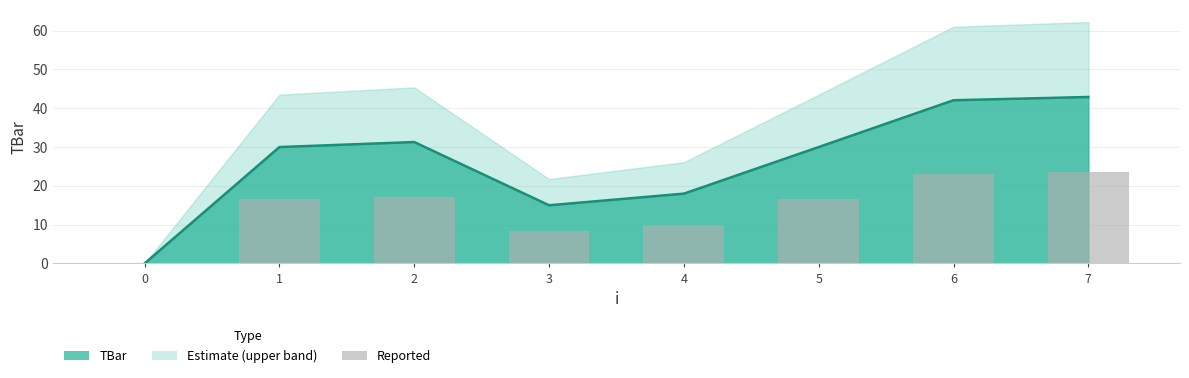

List the labels in order of value, smallest first.

0, 3, 4, 1, 5, 2, 6, 7